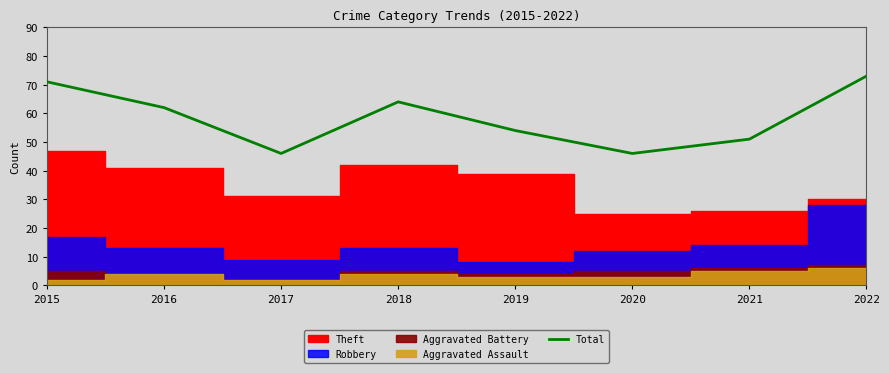

What is the sum of all values?

467